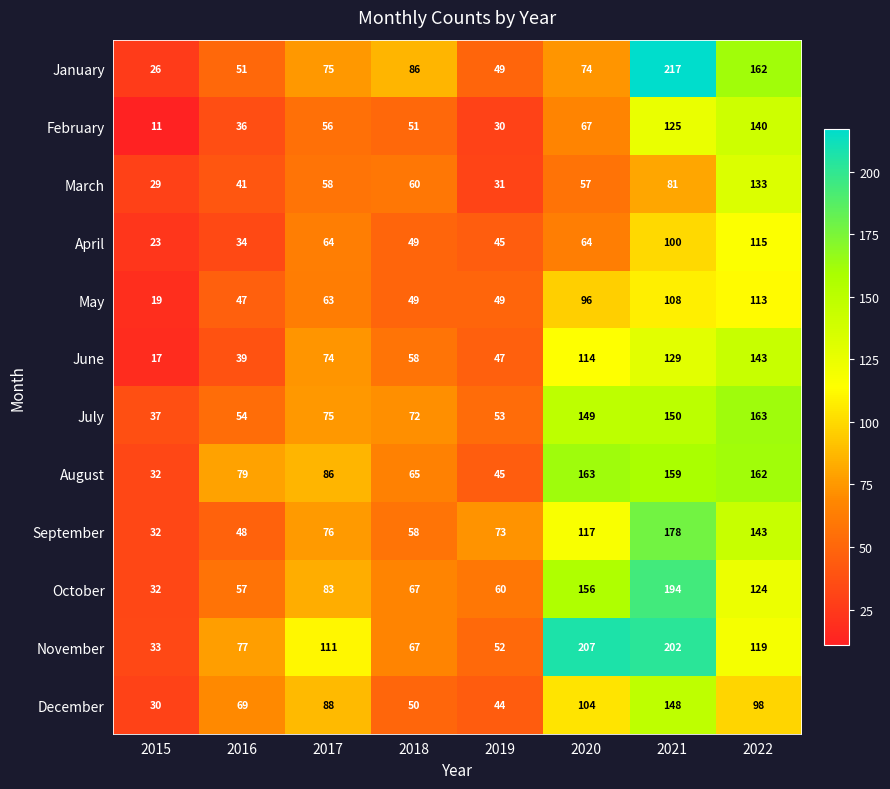

Is it true that January equals 14 at 2015?

False